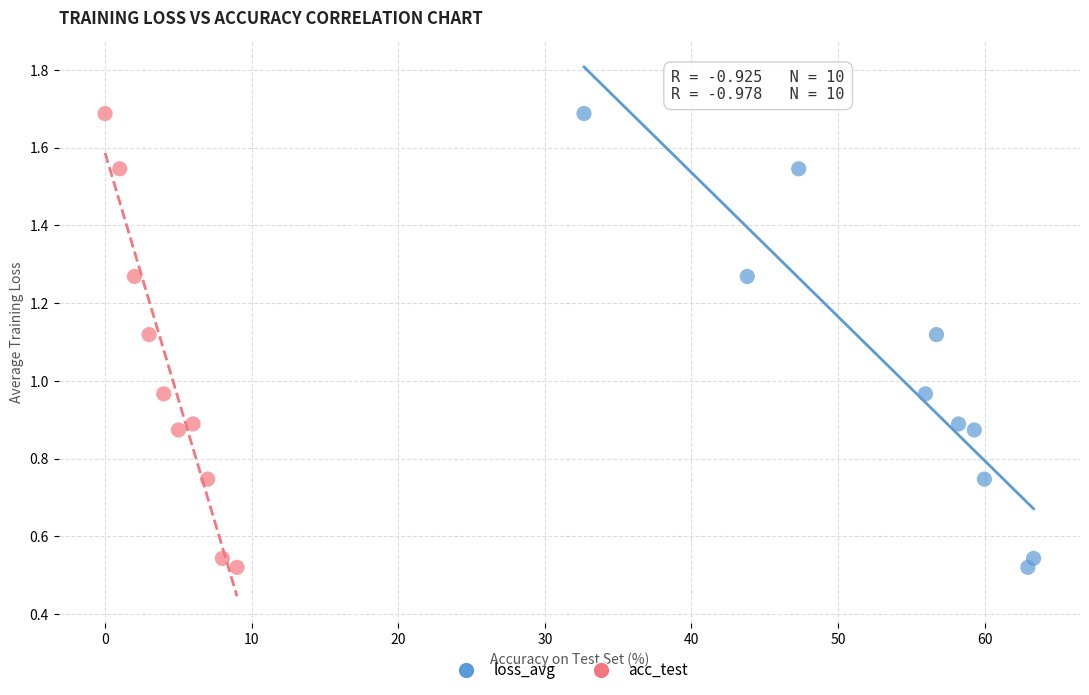

What are all the series names shown in the legend?

loss_avg, acc_test